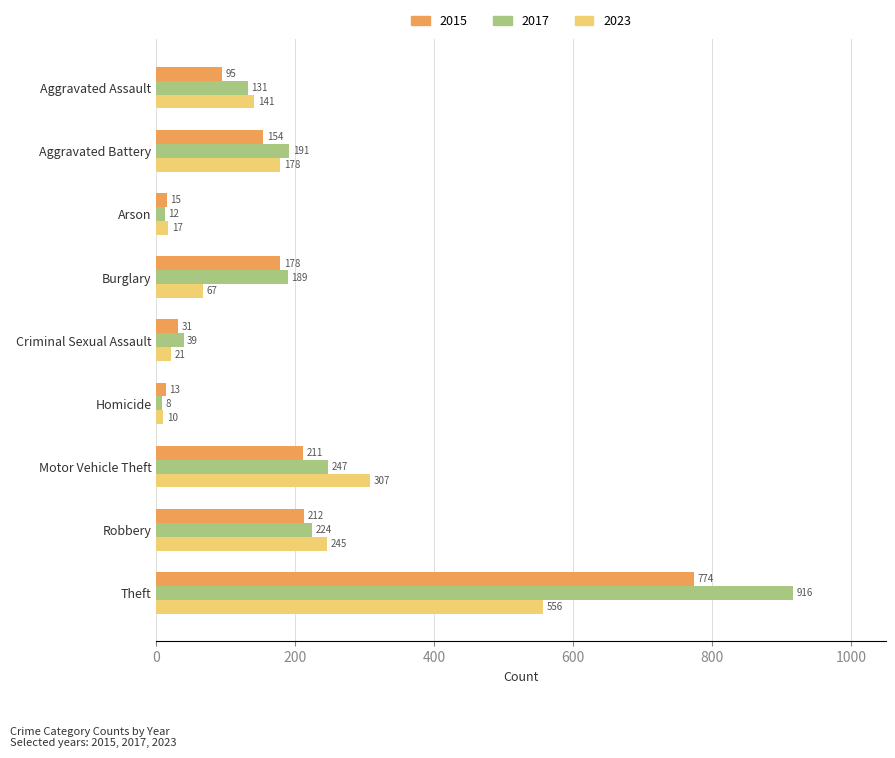

List the series in order of their overall mean, lowest first.

2023, 2015, 2017